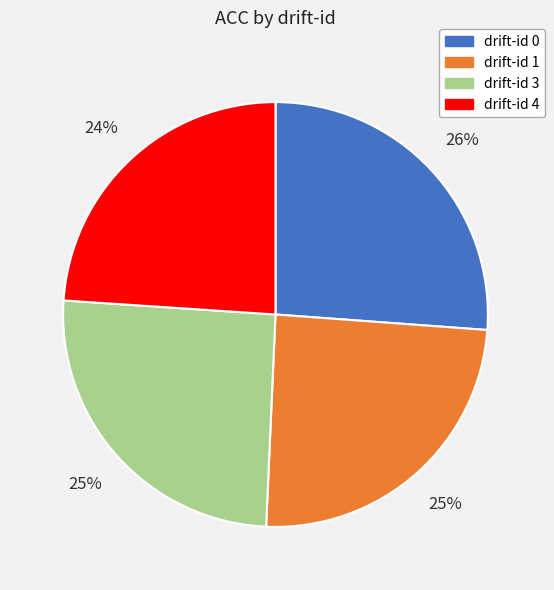

Is there any slice that represents more than half of the pie?

No